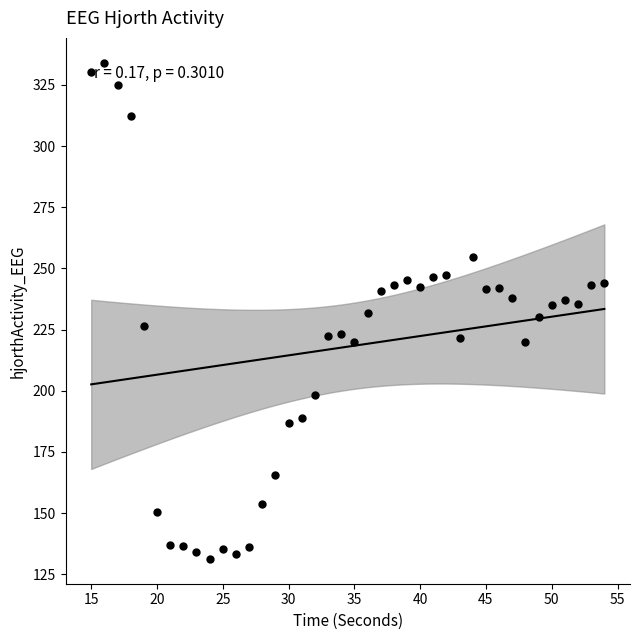

What is the range of X values (max minus min)?

39.0